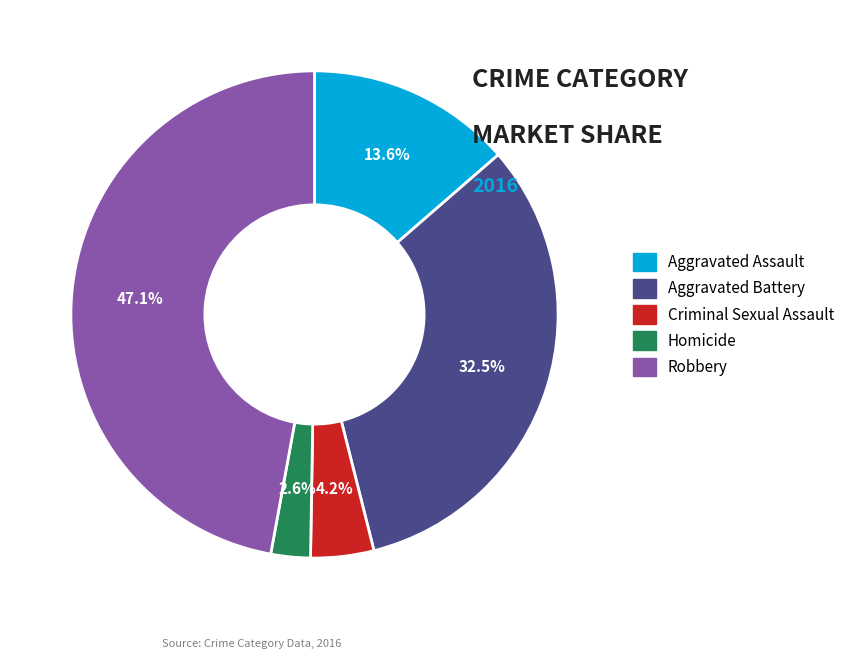

Is it true that Aggravated Assault is 1% of the pie?

False